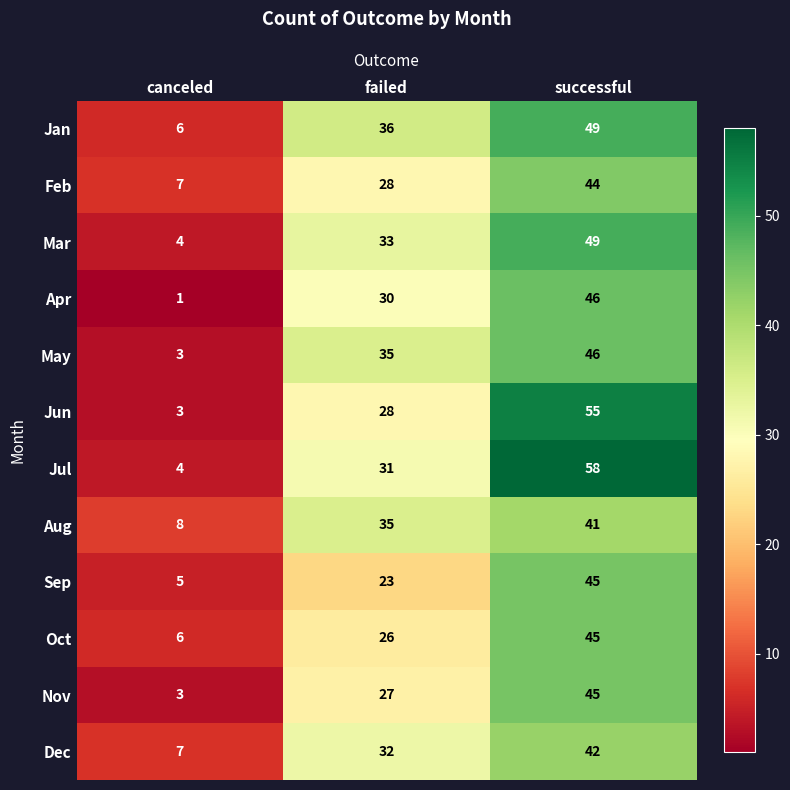

What is the difference between the Nov values at successful and failed?

18